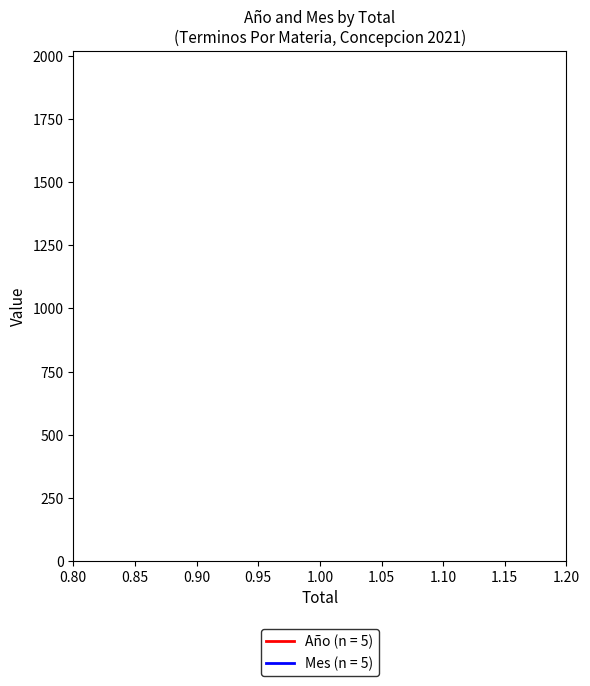

What are all the series names shown in the legend?

Año (n = 5), Mes (n = 5)